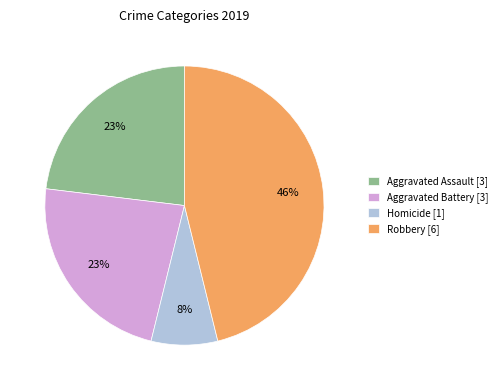

Is it true that Robbery [6] is 46% of the pie?

True